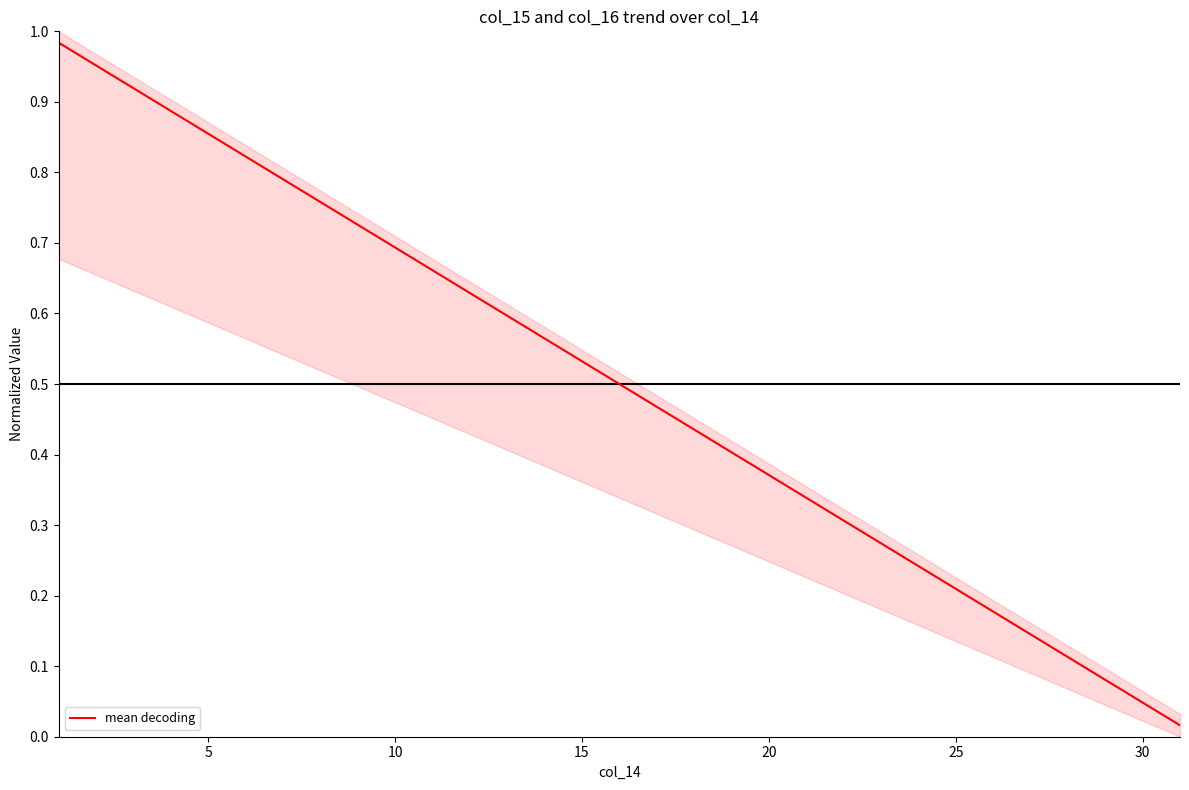

What is the difference between the second highest and minimum values?

0.9